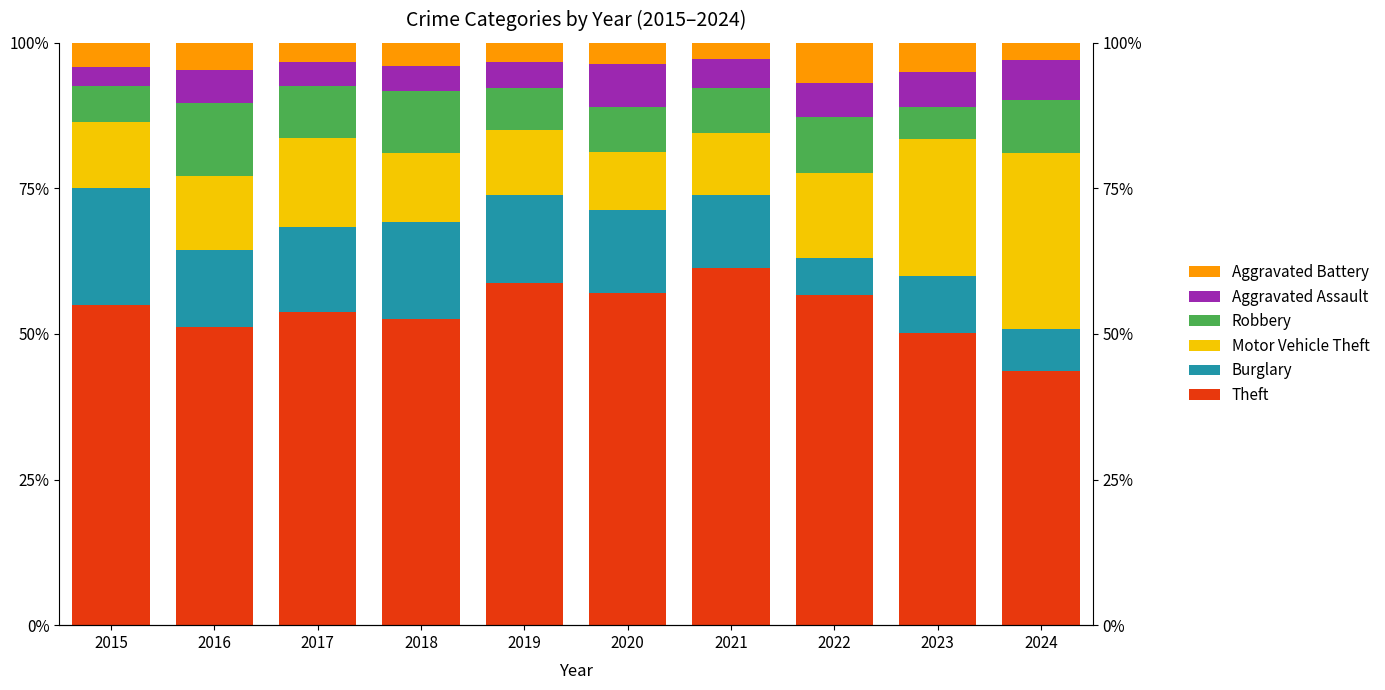

Reading left to right, transcribe all the data shown in this chart.

Theft: 2015=55.0	2016=51.3	2017=53.8	2018=52.5	2019=58.7	2020=57.1	2021=61.4	2022=56.7	2023=50.1	2024=43.6
Burglary: 2015=20.1	2016=13.1	2017=14.5	2018=16.7	2019=15.2	2020=14.2	2021=12.6	2022=6.2	2023=9.9	2024=7.2
Motor Vehicle Theft: 2015=11.2	2016=12.8	2017=15.4	2018=11.9	2019=11.2	2020=10.0	2021=10.5	2022=14.7	2023=23.6	2024=30.2
Robbery: 2015=6.2	2016=12.6	2017=8.9	2018=10.6	2019=7.2	2020=7.6	2021=7.8	2022=9.6	2023=5.4	2024=9.1
Aggravated Assault: 2015=3.3	2016=5.6	2017=4.2	2018=4.4	2019=4.5	2020=7.4	2021=5.1	2022=5.8	2023=6.0	2024=6.9
Aggravated Battery: 2015=4.1	2016=4.6	2017=3.3	2018=4.0	2019=3.2	2020=3.7	2021=2.7	2022=7.0	2023=5.0	2024=2.9